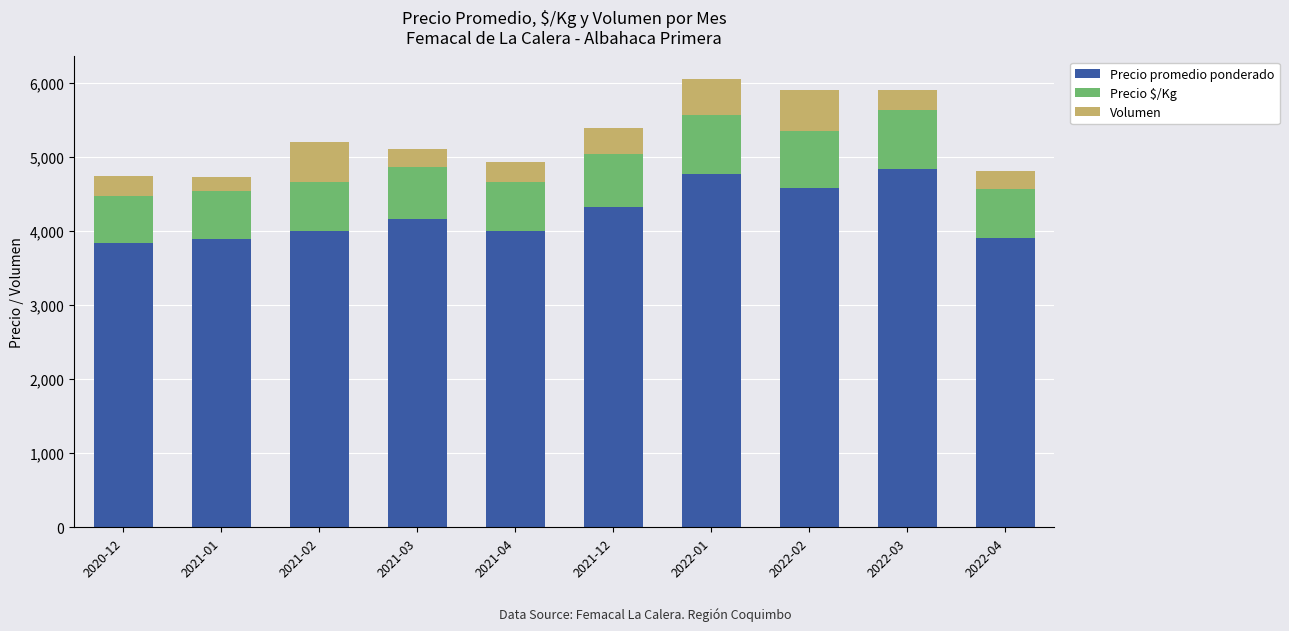

What is the value of the Precio promedio ponderado bar at the 5th from the left?

4000